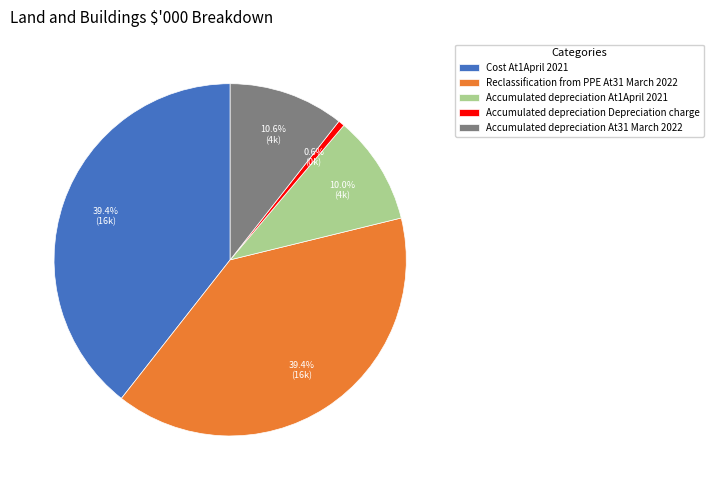

Does any single category account for the majority?

No